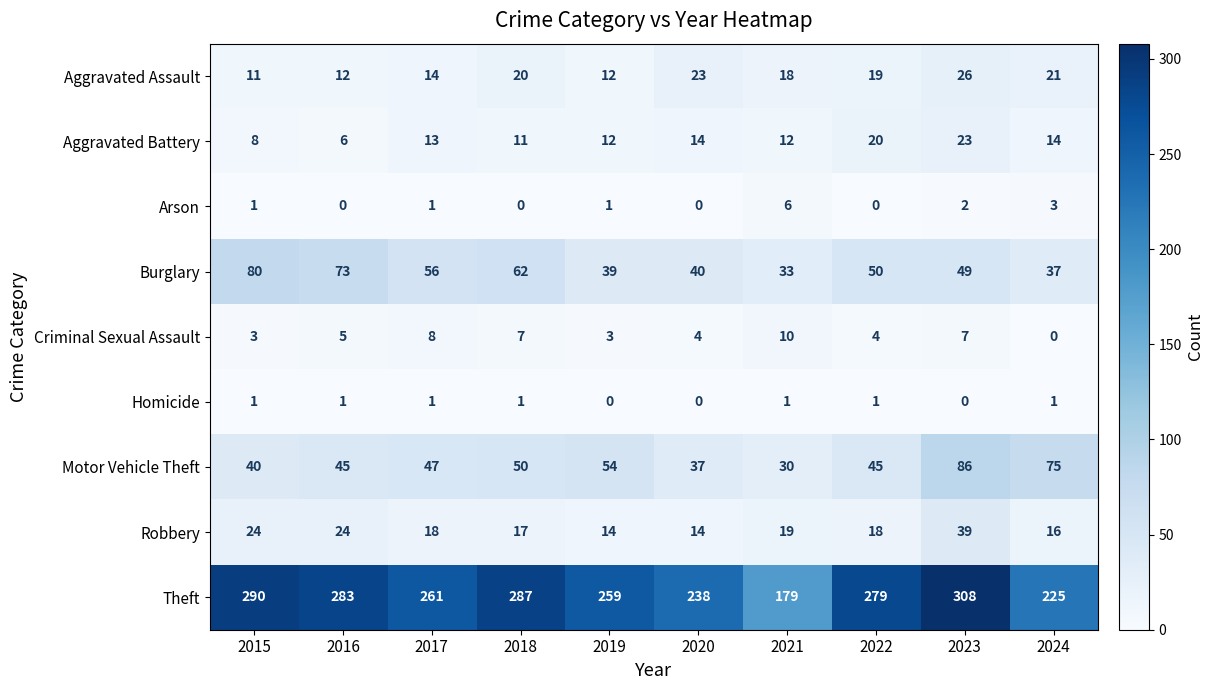

What is the difference between the Aggravated Battery values at 2020 and 2023?

9